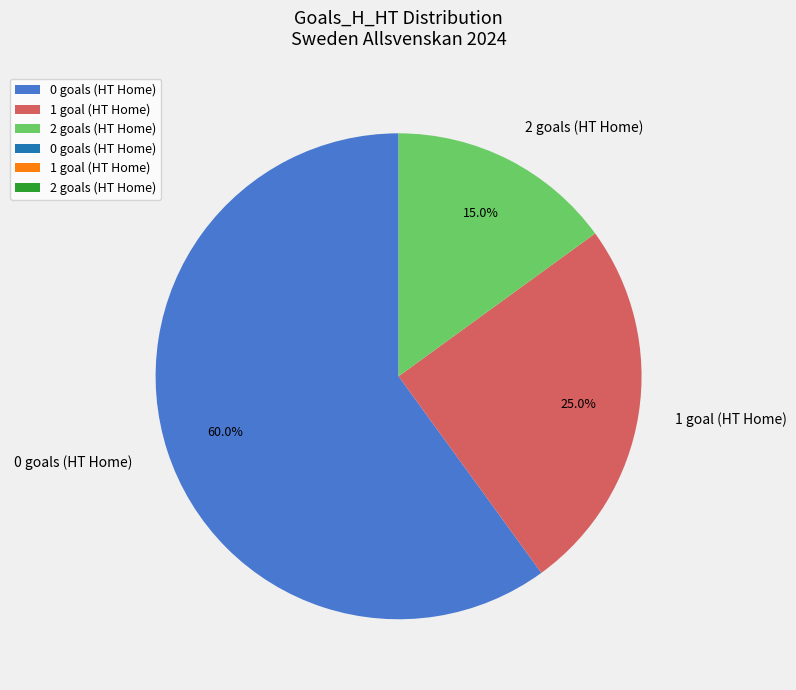

What percentage do 0 and 2 together represent?

75.0%